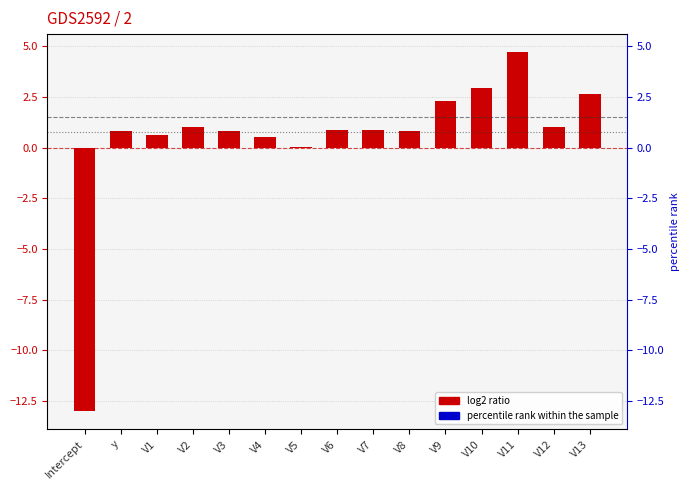

Reading left to right, transcribe all the data shown in this chart.

Intercept=-13.0	y=0.8	V1=0.6	V2=1.0	V3=0.8	V4=0.5	V5=0.0	V6=0.8	V7=0.9	V8=0.8	V9=2.3	V10=2.9	V11=4.7	V12=1.0	V13=2.6